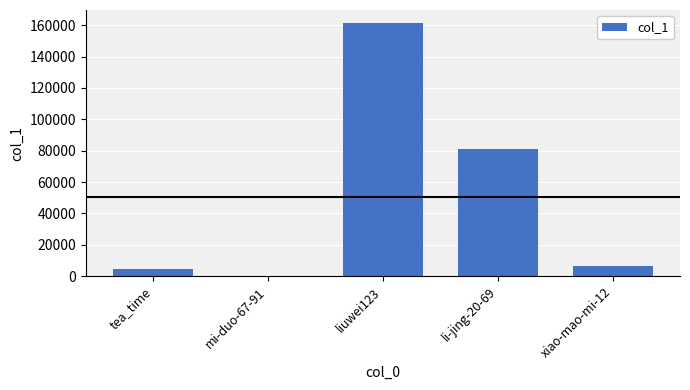

Reading left to right, extract all data points from this chart.

4673	80	161593	80911	6194